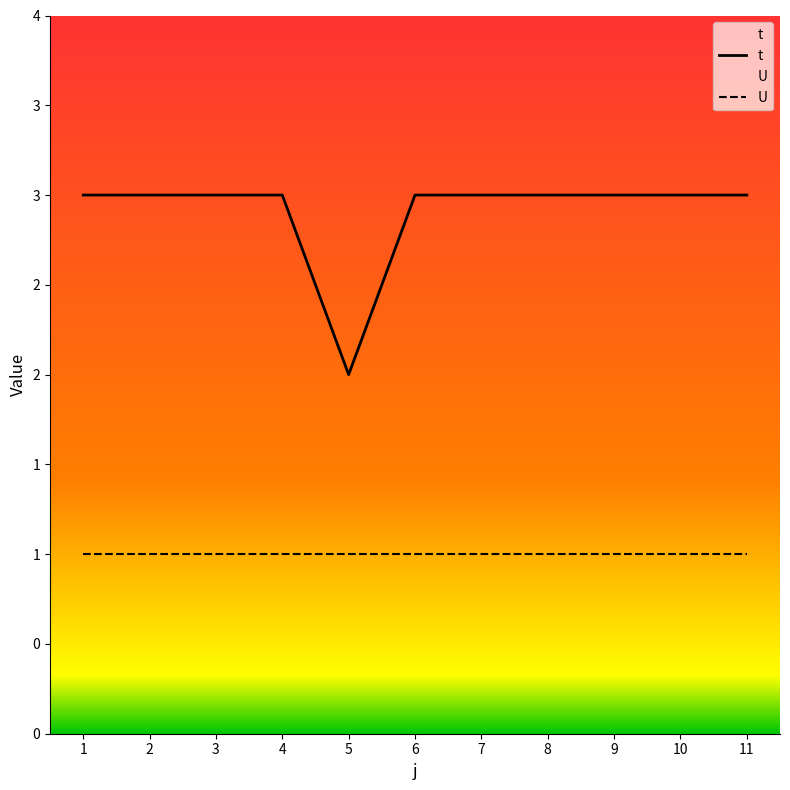

Read the t value at 1.

3